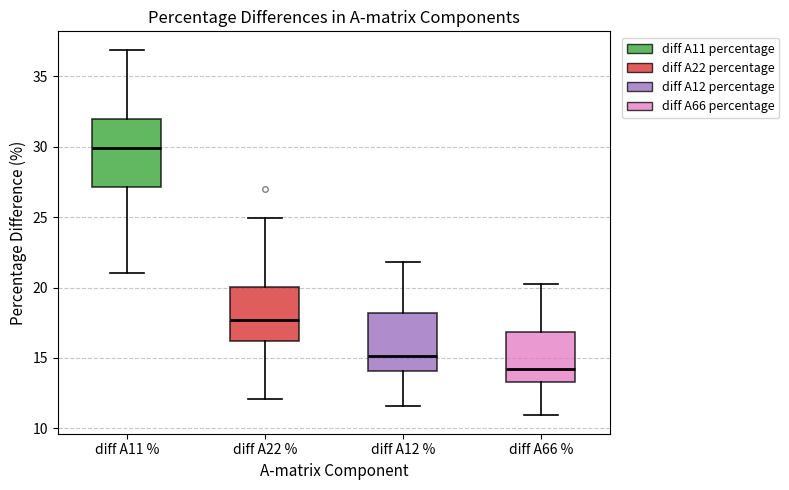

Where does the upper whisker of the box for diff A66 % end on the y-axis? The values are not printed on the chart, so give them approximately, as read against the axis.

20.0